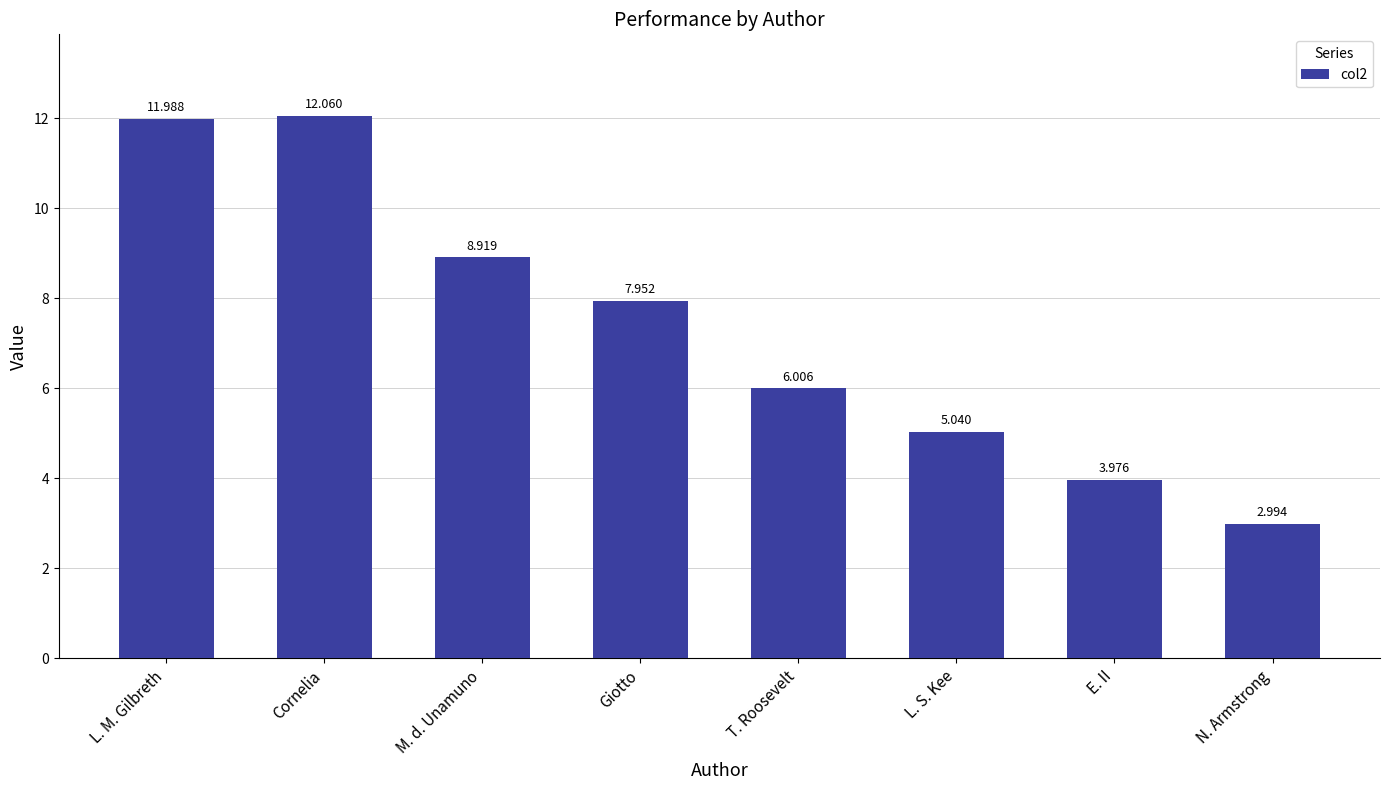

List the labels in order of value, smallest first.

N. Armstrong, E. II, L. S. Kee, T. Roosevelt, Giotto, M. d. Unamuno, L. M. Gilbreth, Cornelia